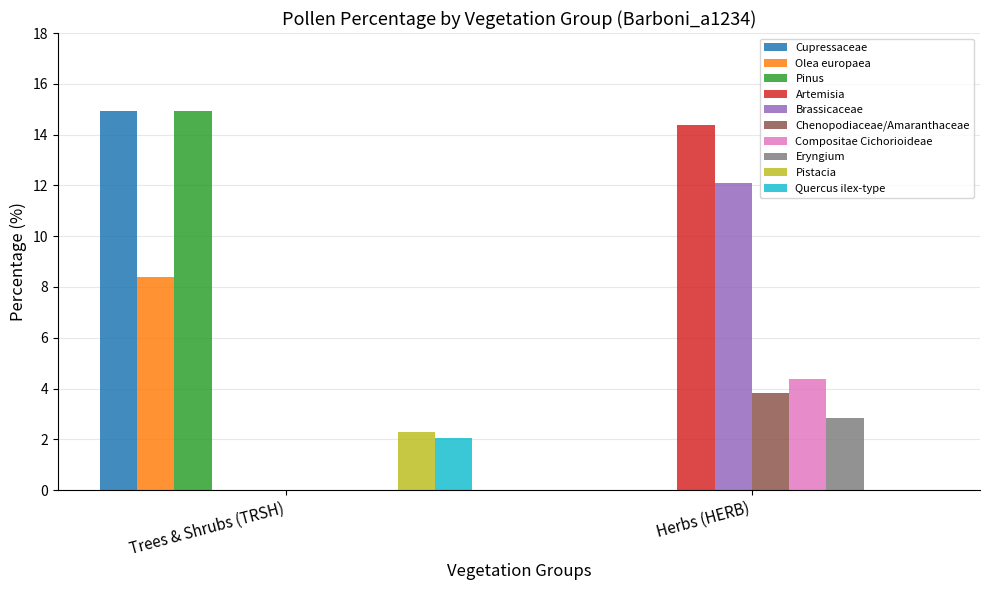

At which category is the sum across all series the highest?

Trees & Shrubs (TRSH)